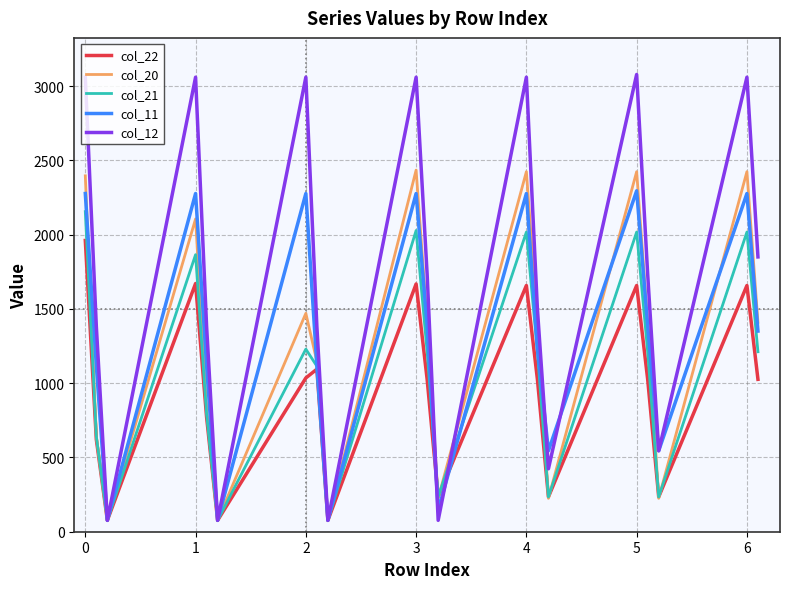

How many distinct data groups are displayed?

5